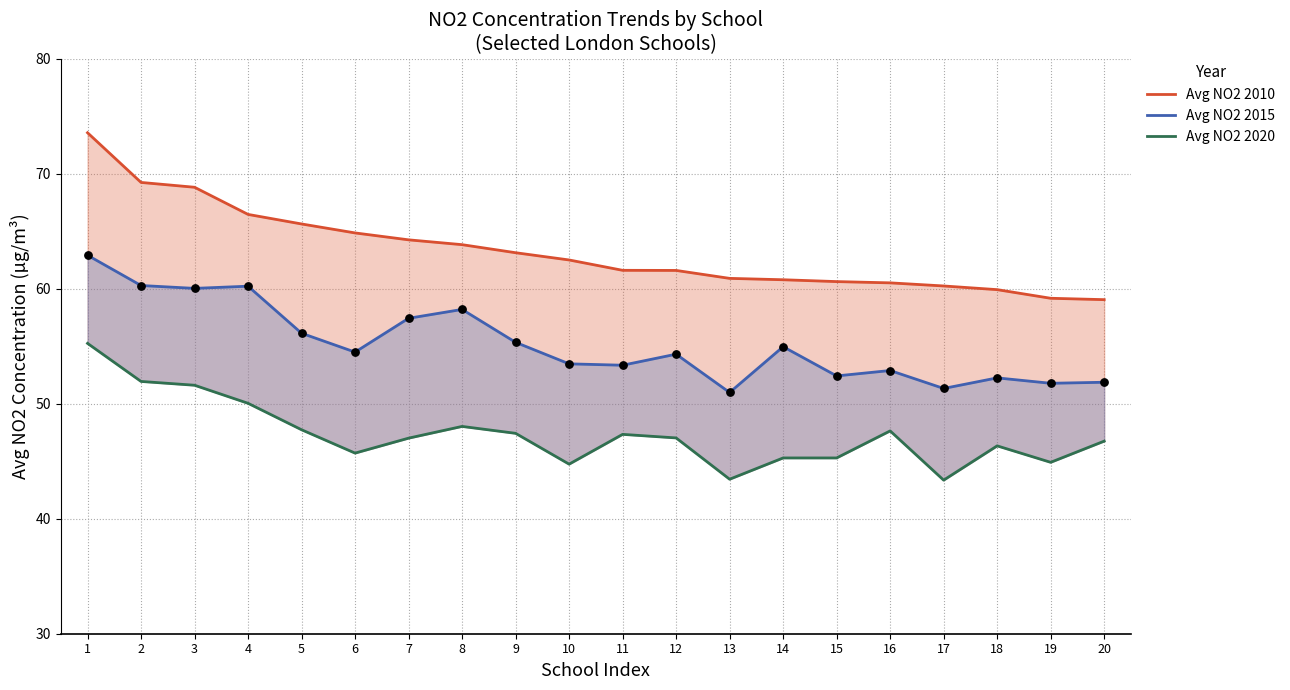

Which series has the largest total across all categories?

Avg NO2 2010